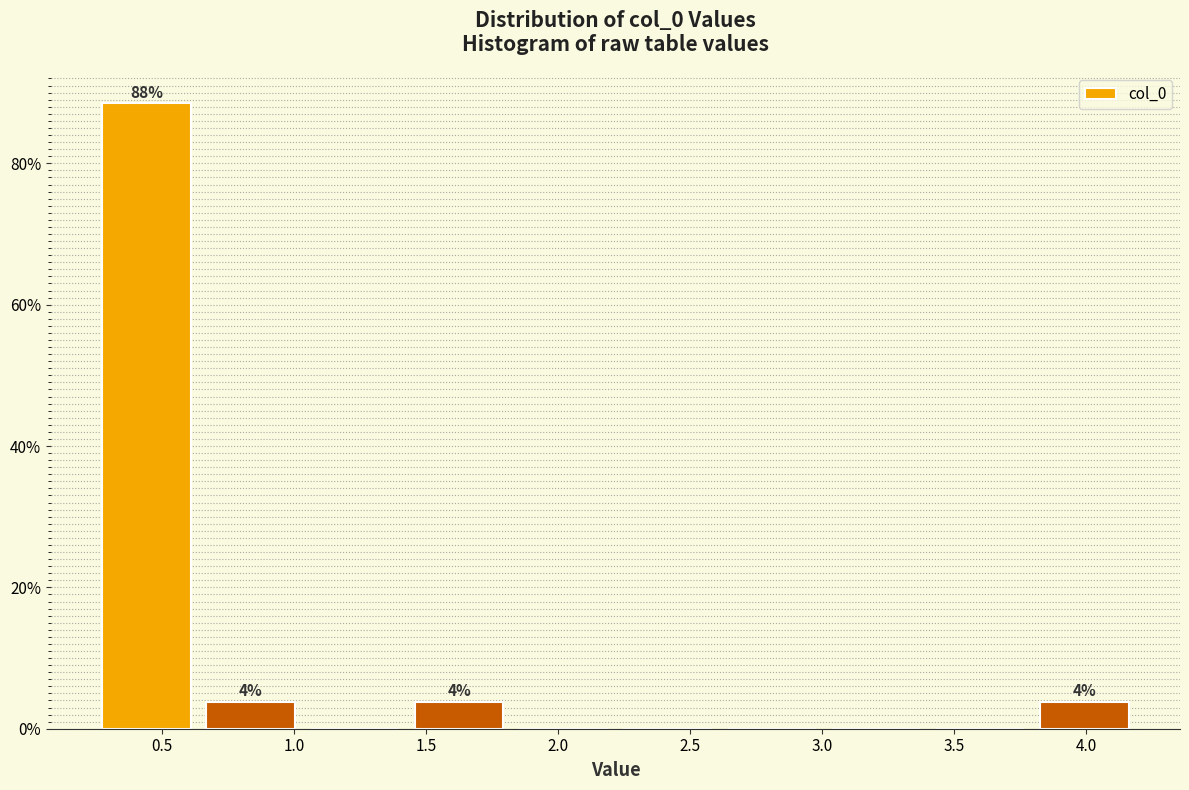

Which range on the x-axis has the tallest bar?

0.25 to 0.65